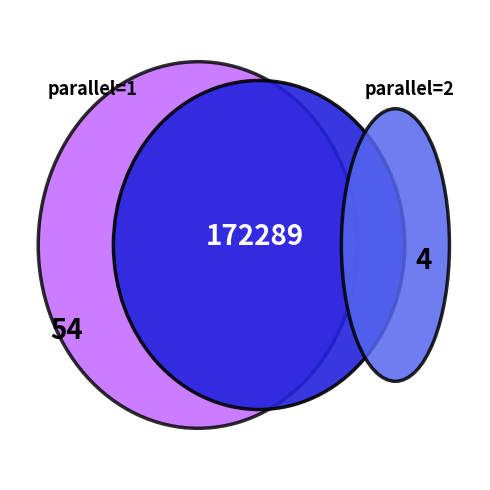

To the nearest percent, what is the average slice percentage?

50%